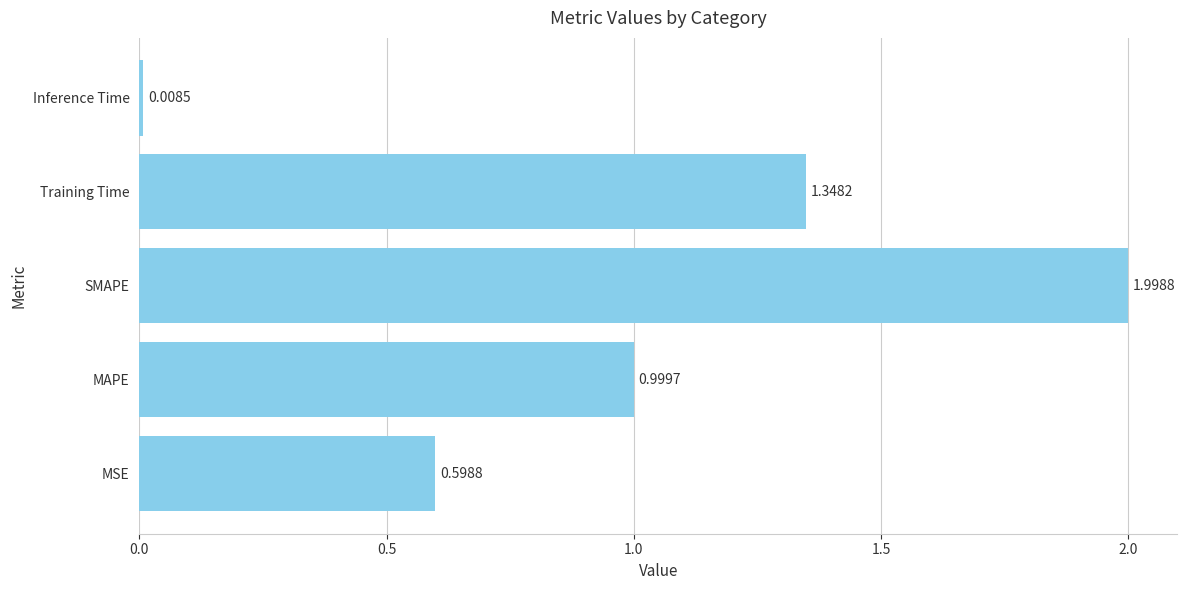

List the labels in order of value, largest first.

SMAPE, Training Time, MAPE, MSE, Inference Time